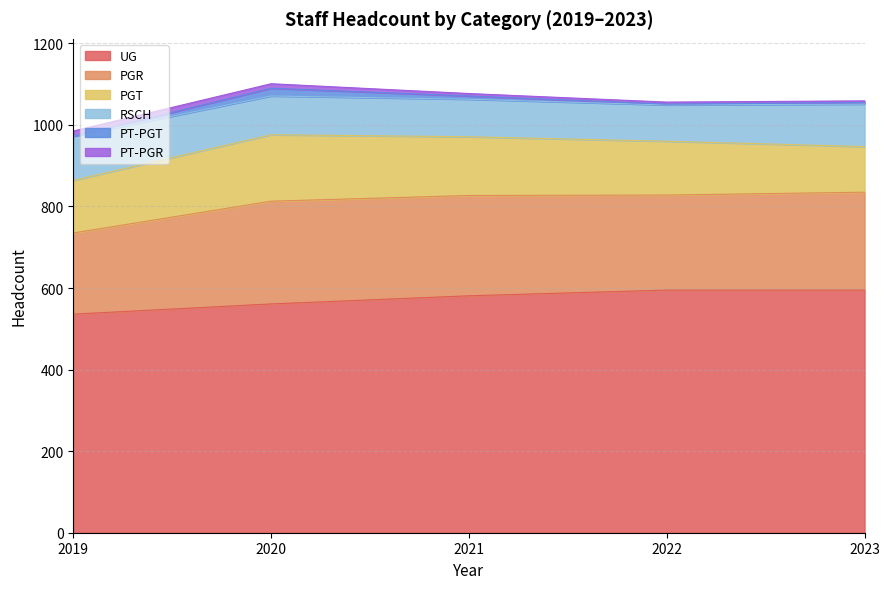

How many lines are shown in the chart?

6